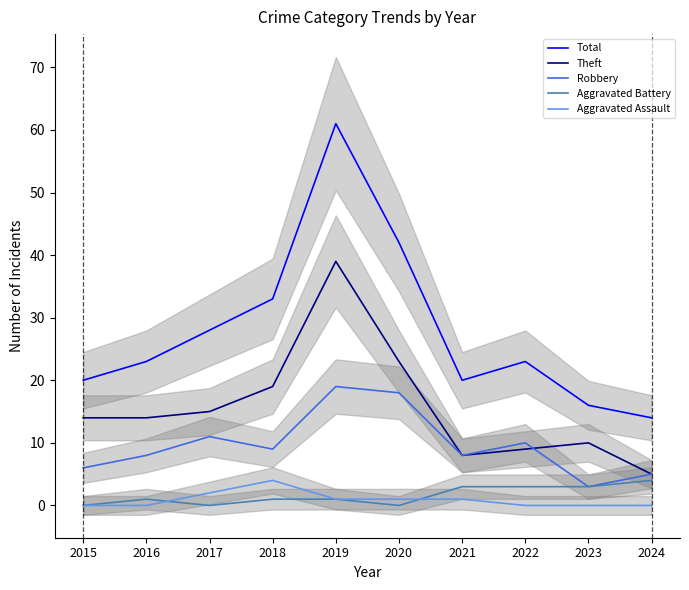

List the series in order of their peak value, lowest first.

Aggravated Battery, Aggravated Assault, Robbery, Theft, Total